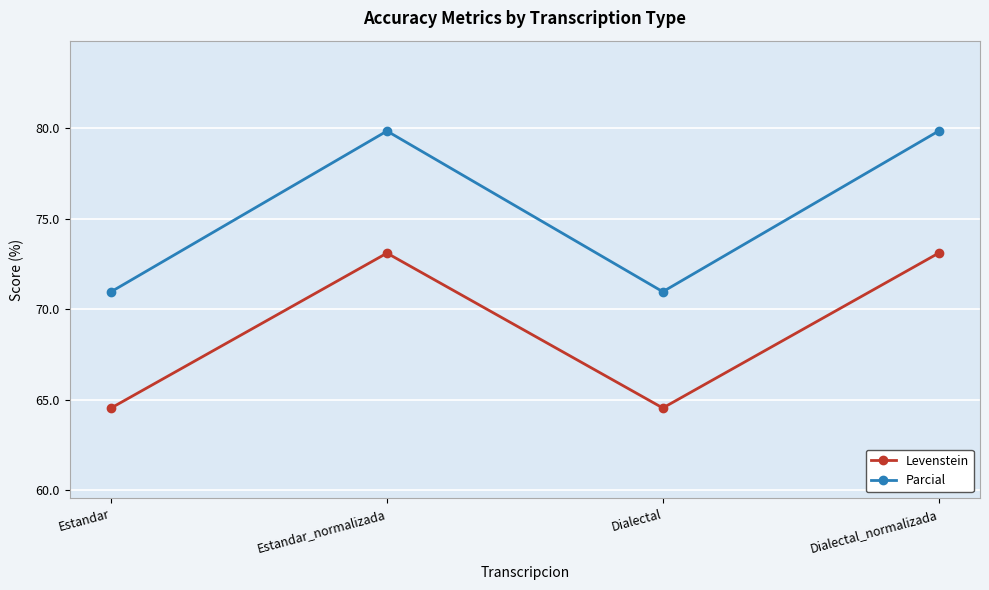

Which series has the widest spread of values?

Parcial